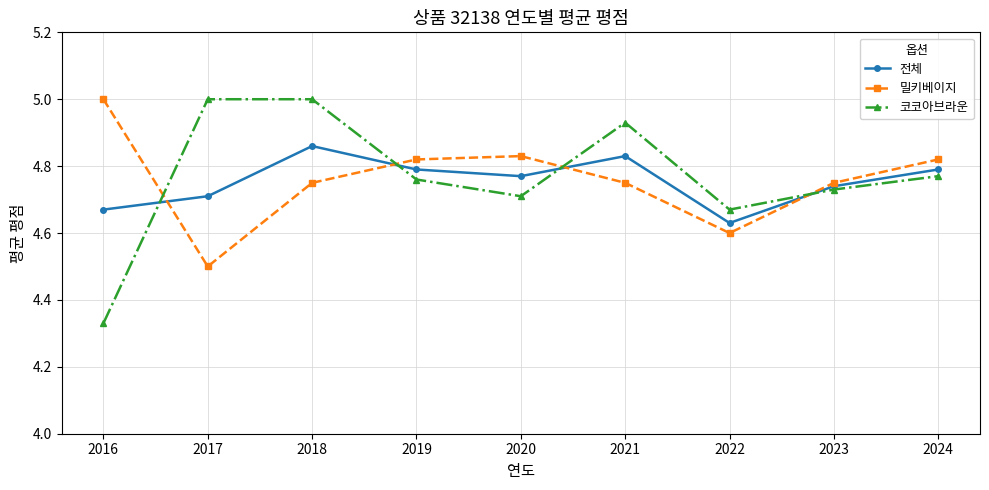

What is the total value across all series at 2016?

14.0